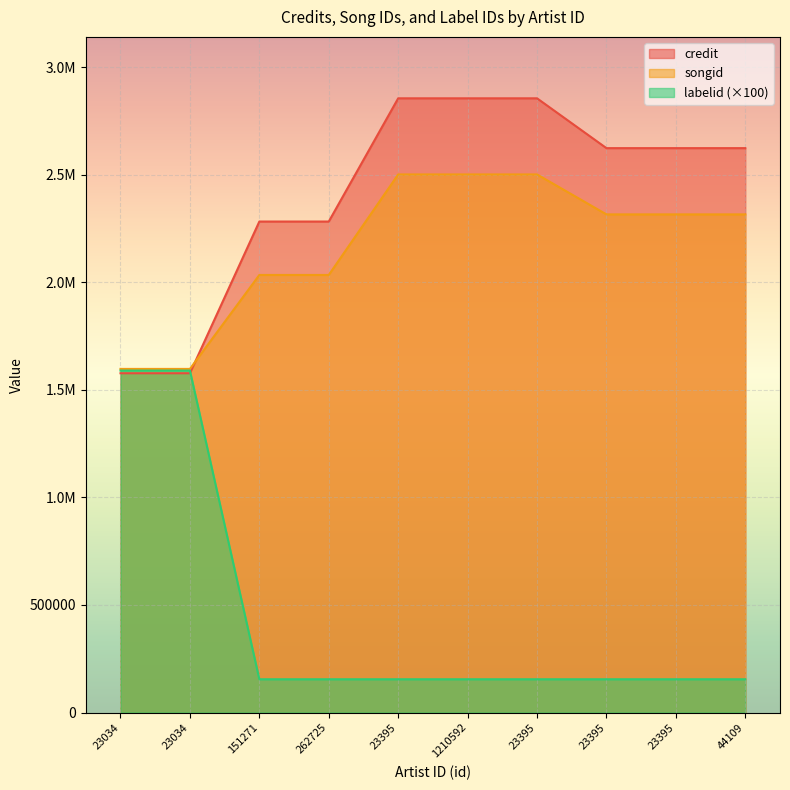

What is the smallest value displayed?

154600